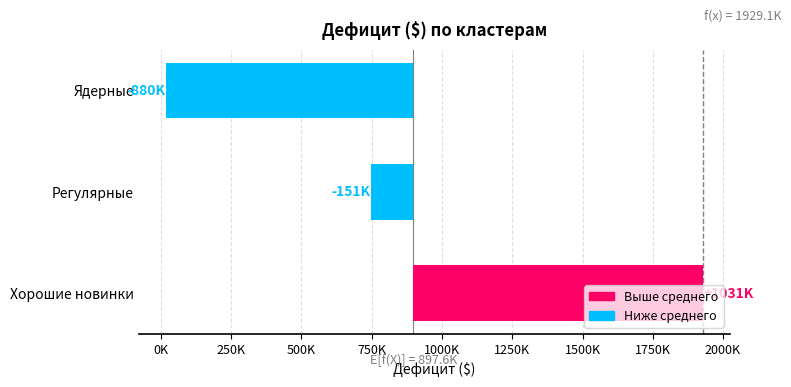

Between Регулярные and Регулярные, which is larger?

Регулярные